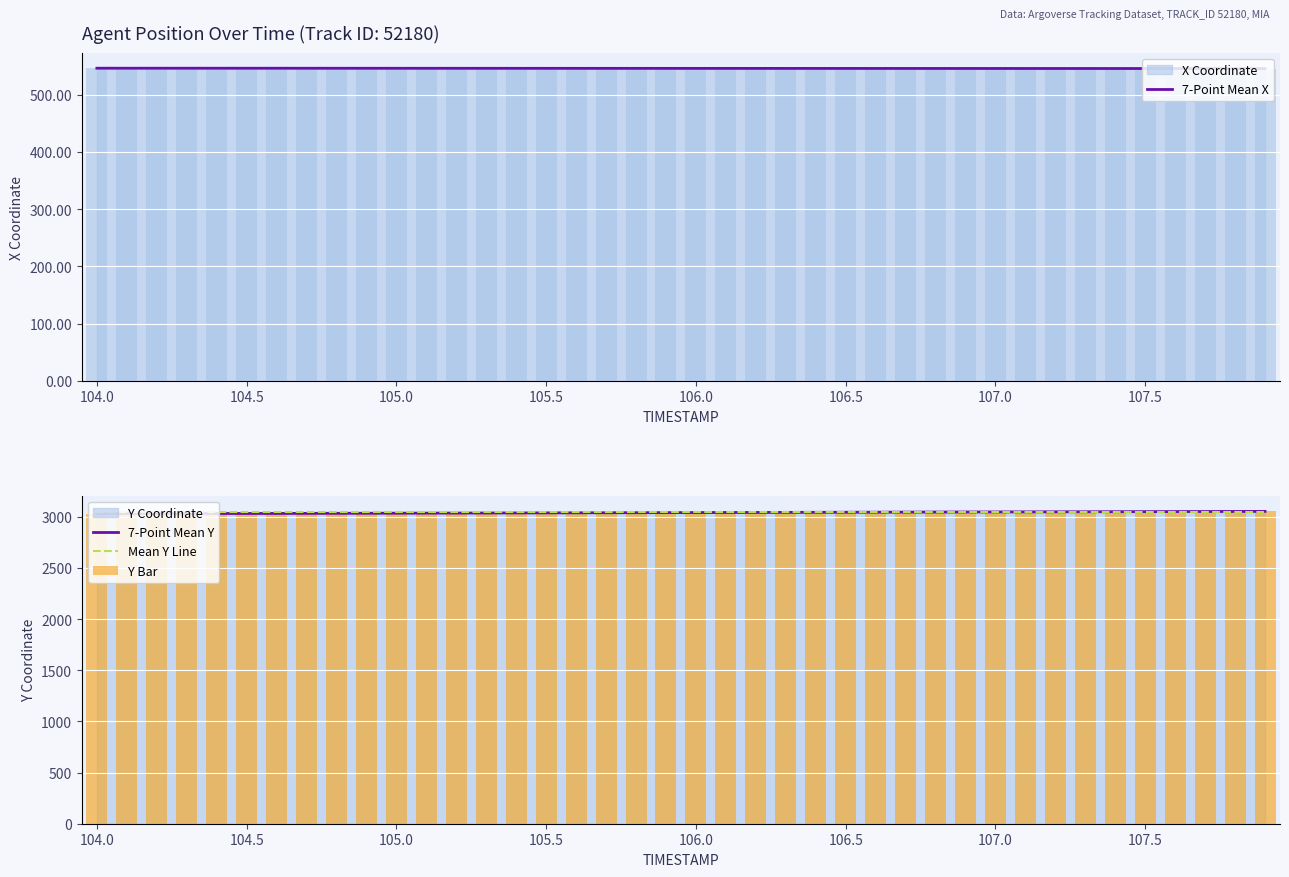

Is it true that 7-Point Mean Y equals 1514.7 at 107.0?

False